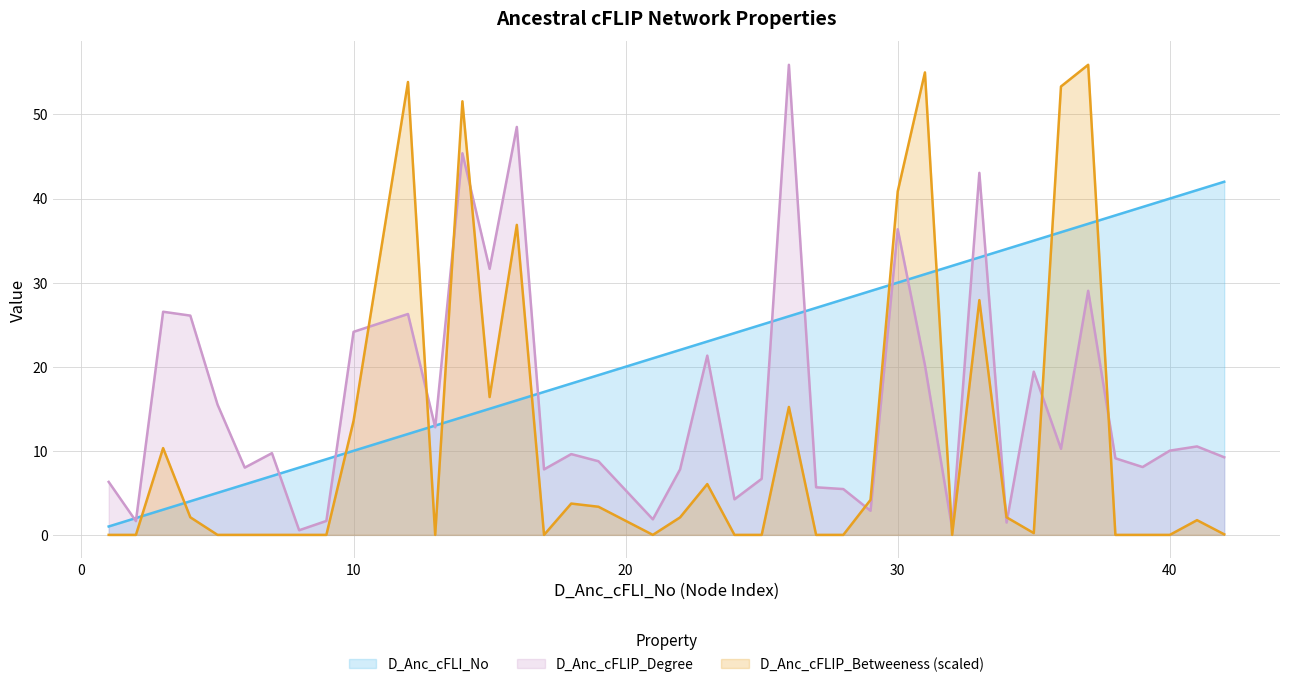

True or false: D_Anc_cFLIP_Degree and D_Anc_cFLI_No cross at least once.

True